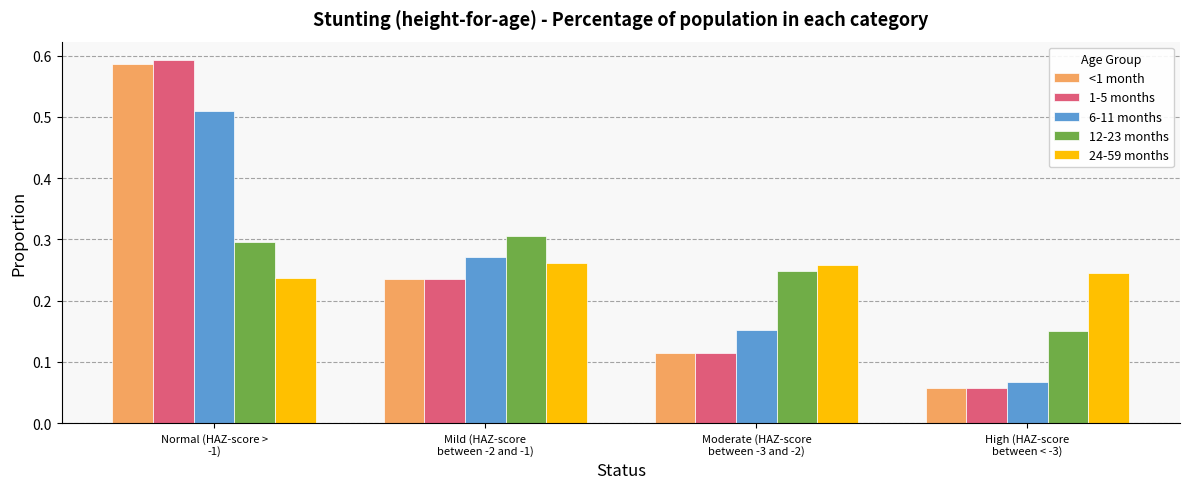

What is the label of the 3rd bar from the left?

Moderate (HAZ-score
between -3 and -2)